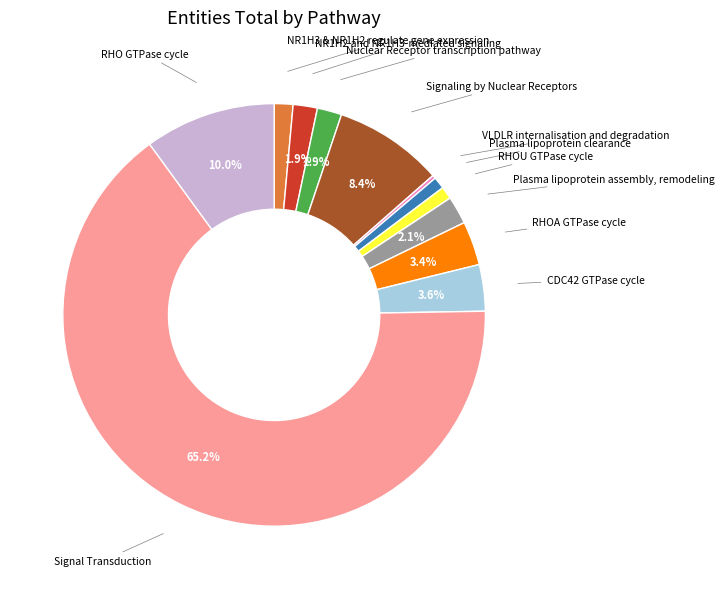

Is there any slice that represents more than half of the pie?

Yes